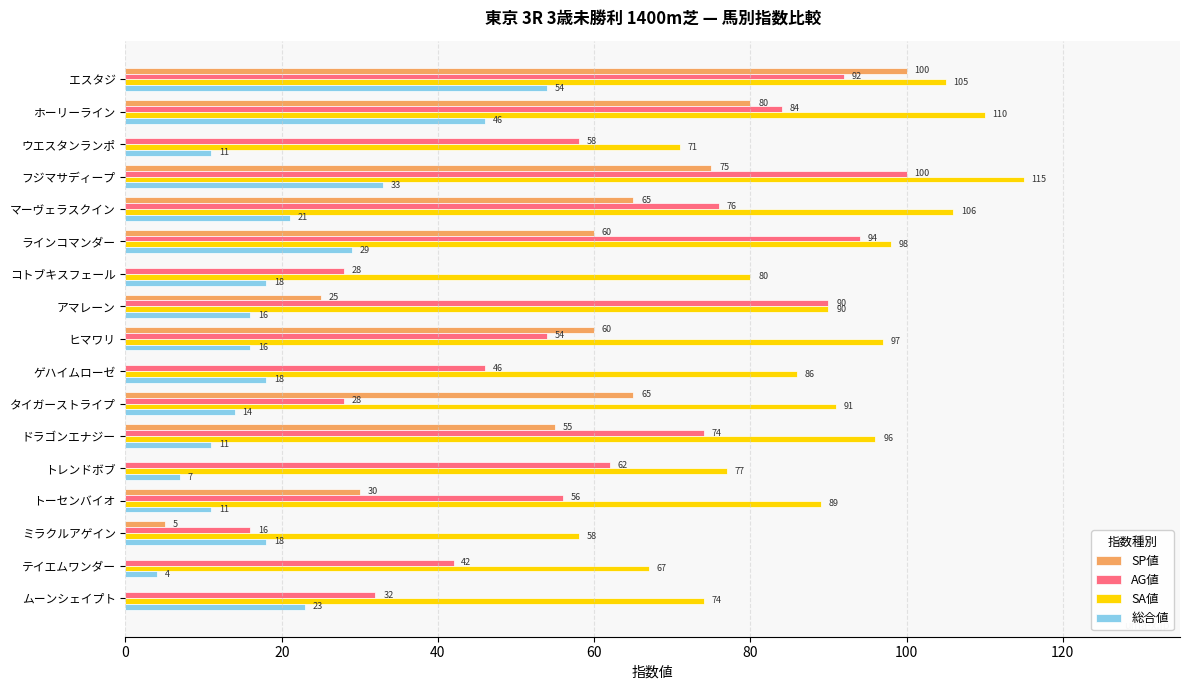

Between タイガーストライプ and トーセンバイオ, which series saw the biggest shift?

SP値